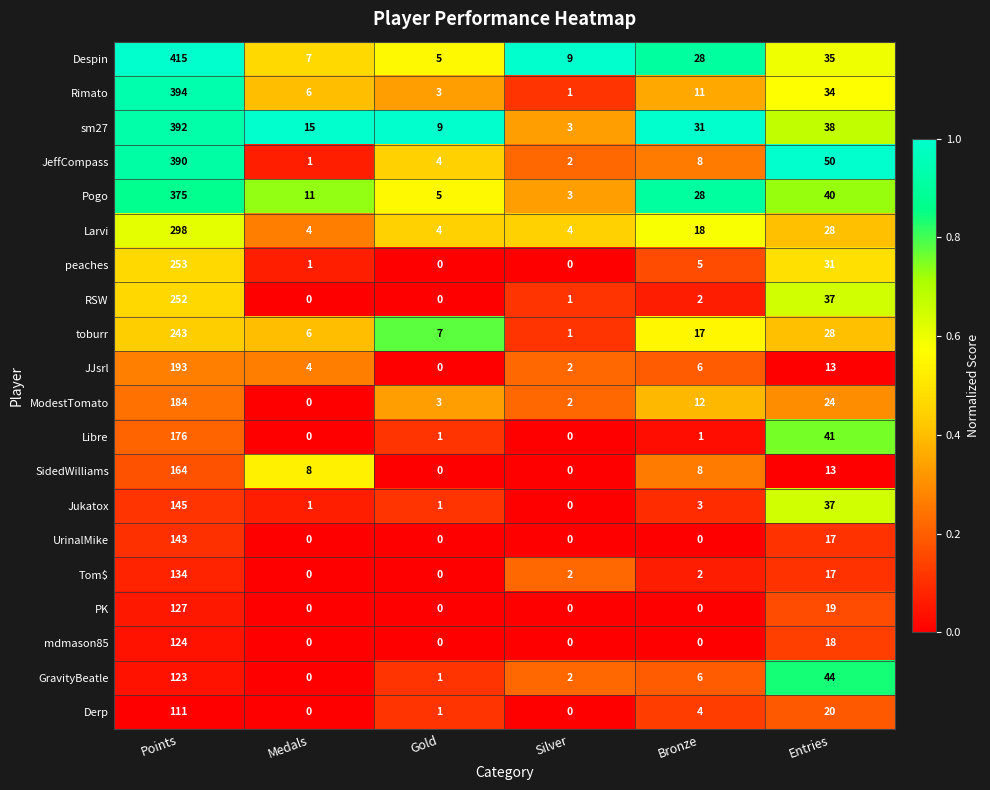

What is the greatest value displayed?

415